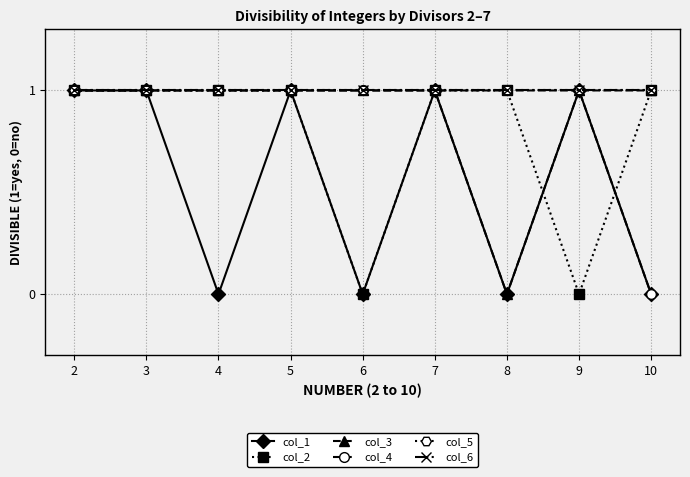

What is the maximum value for col_4?

1